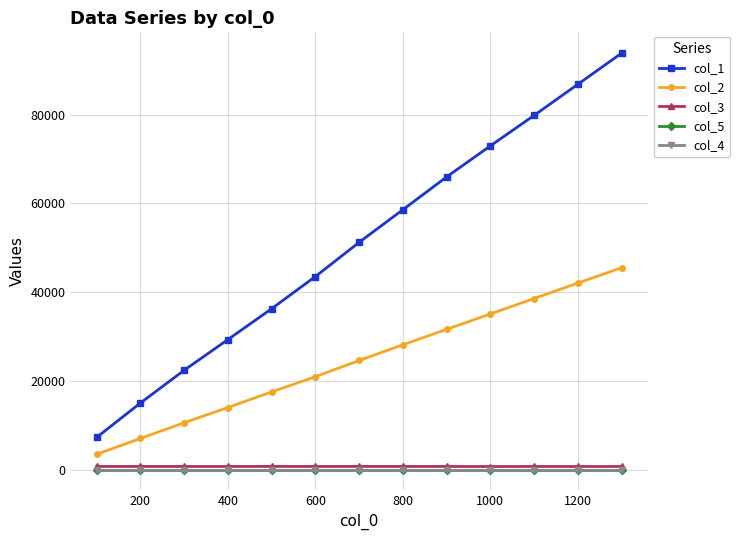

Which series has the widest spread of values?

col_1